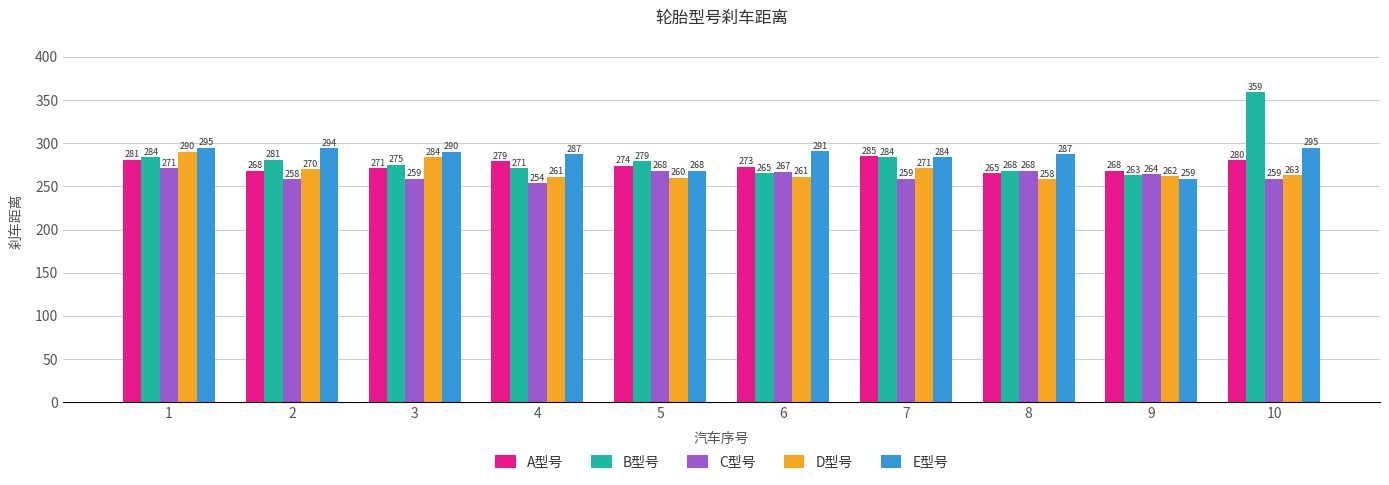

Where does the B型号 series first go above 279?

1